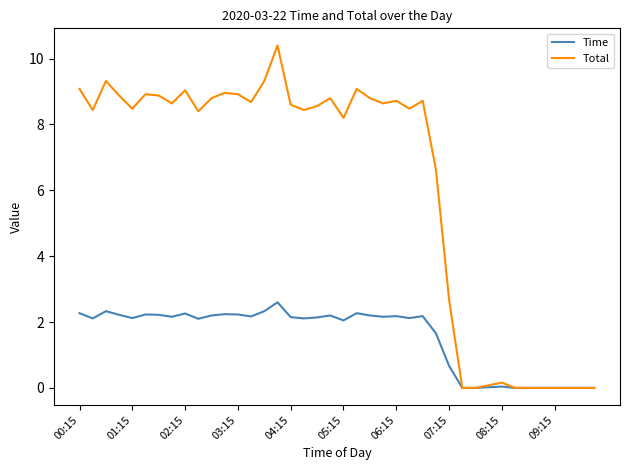

Which series has the largest total across all categories?

Total